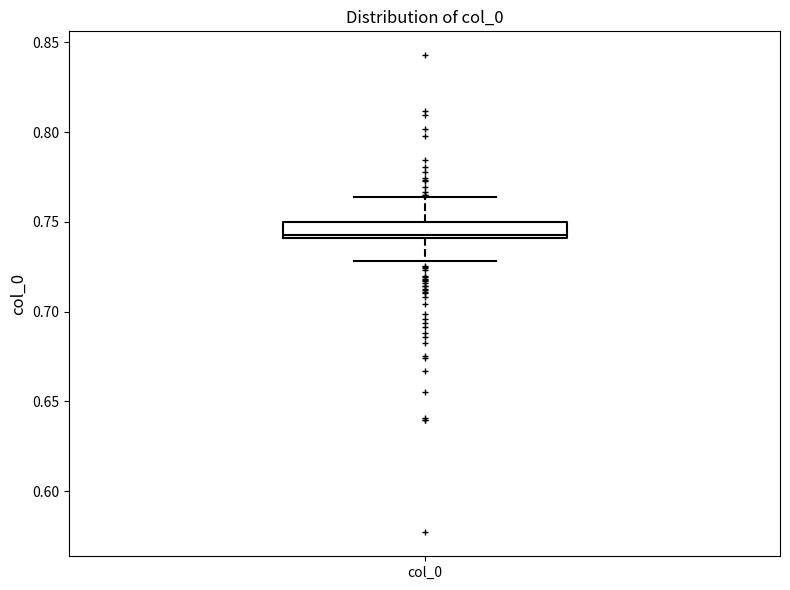

Transcribe this box plot: give where the median line is, the range the box spans, and where the two whiskers end, as read against the y-axis. The values are not printed on the chart, so give them approximately, as read against the axis.

median 0.745, box 0.740 to 0.750, whiskers 0.730 to 0.765